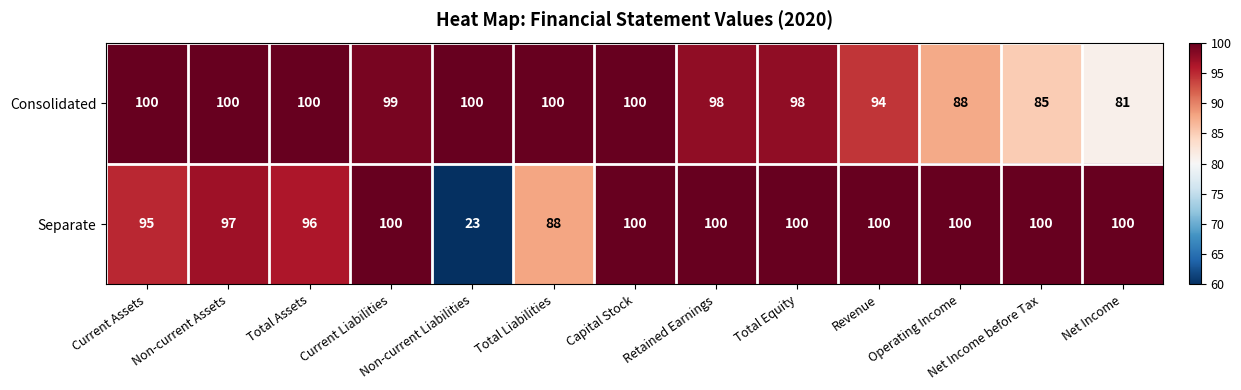

Is it true that Consolidated equals 171 at Total Liabilities?

False